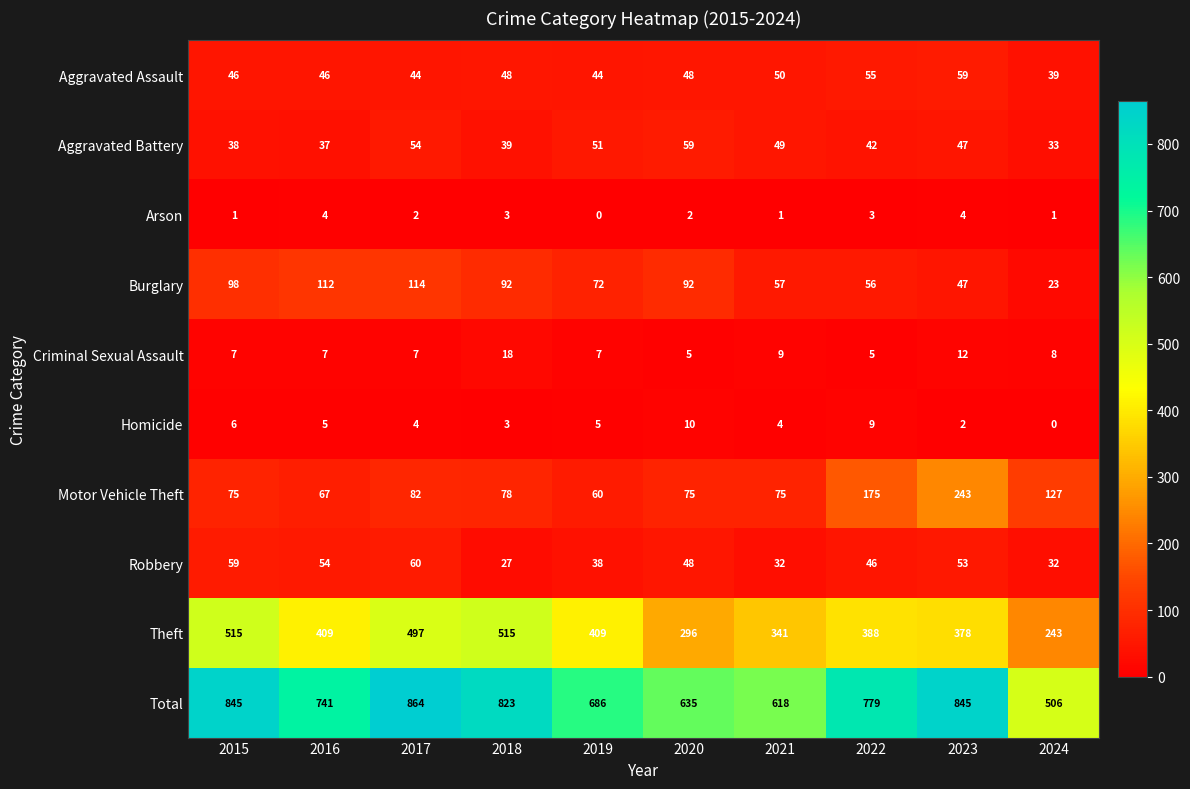

At 2022, list the series in order from largest to smallest.

Total, Theft, Motor Vehicle Theft, Burglary, Aggravated Assault, Robbery, Aggravated Battery, Homicide, Criminal Sexual Assault, Arson